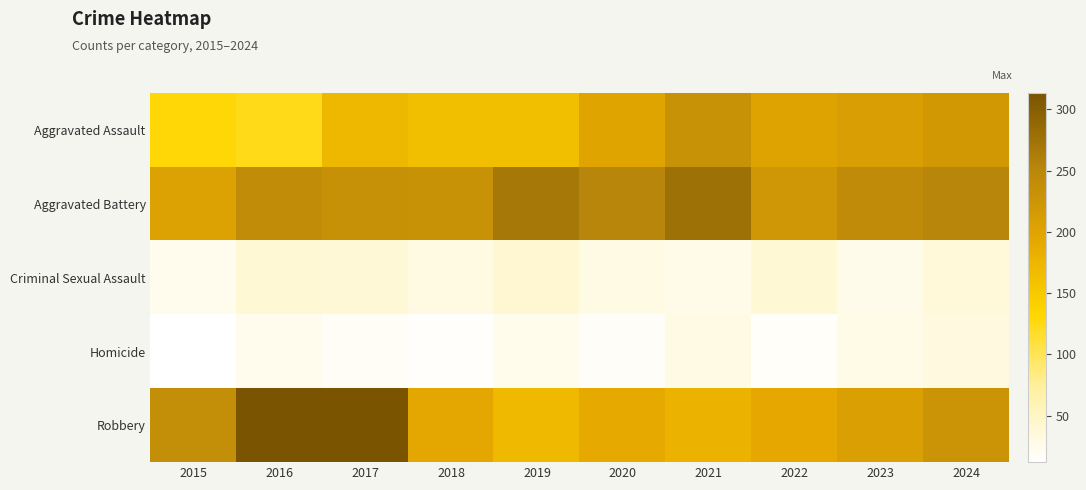

What is the maximum value shown in the chart?

313